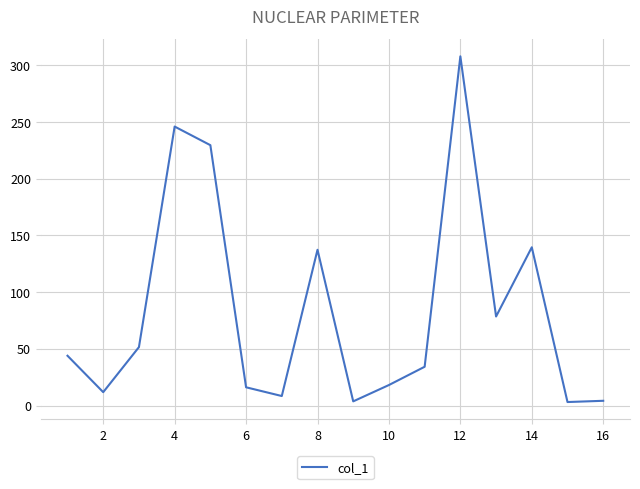

What is the greatest value displayed?

307.8